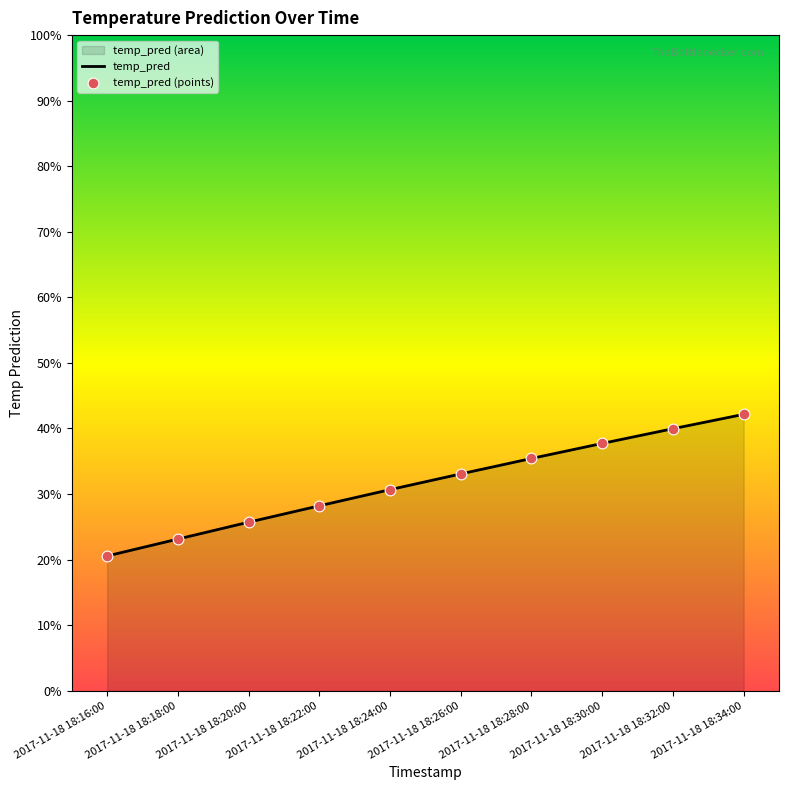

Is the value of temp_pred (points) at 2017-11-18 18:30:00 greater than the value of temp_pred at 2017-11-18 18:32:00?

No